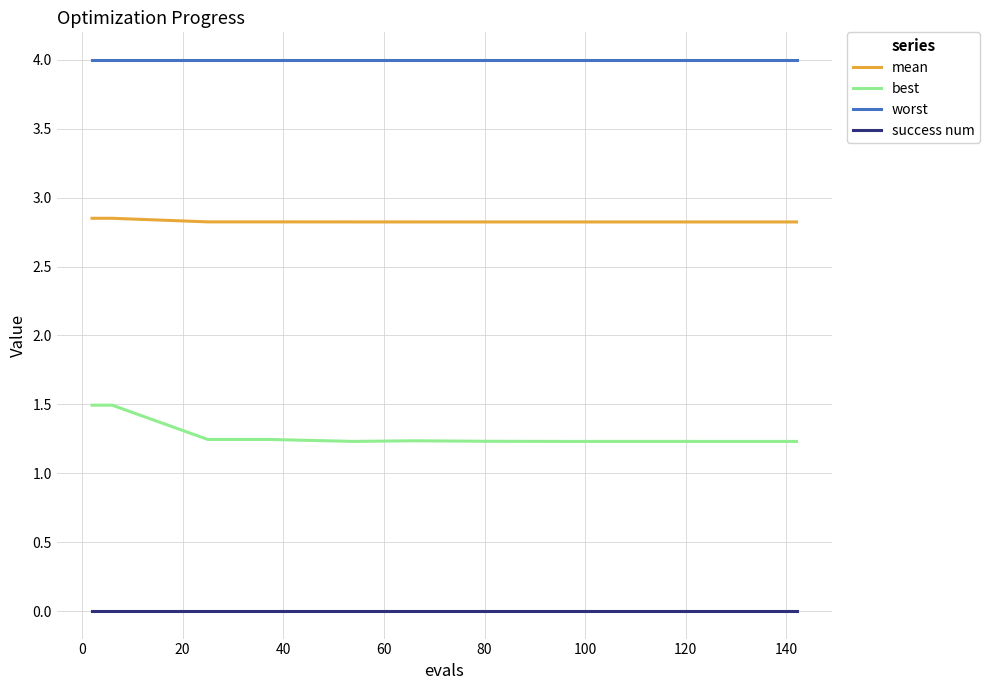

Which series has the largest total across all categories?

worst